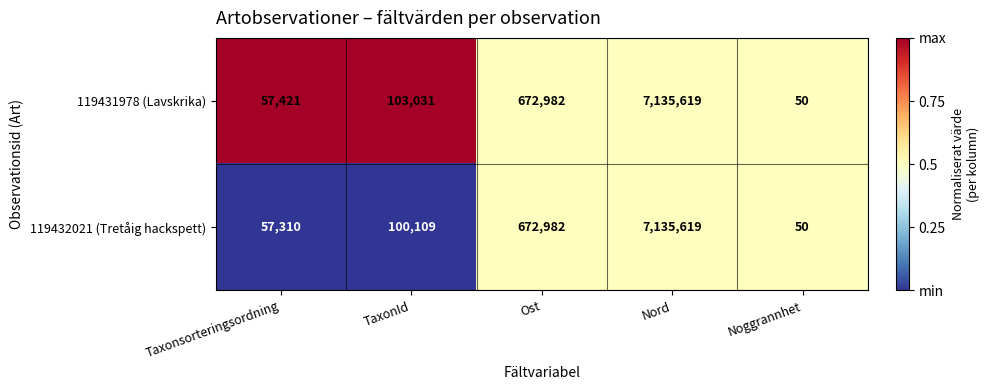

Reading left to right, list all the values displayed in this chart.

119431978 (Lavskrika): Taxonsorteringsordning=57421	TaxonId=103031	Ost=672982	Nord=7135619	Noggrannhet=50
119432021 (Tretåig hackspett): Taxonsorteringsordning=57310	TaxonId=100109	Ost=672982	Nord=7135619	Noggrannhet=50